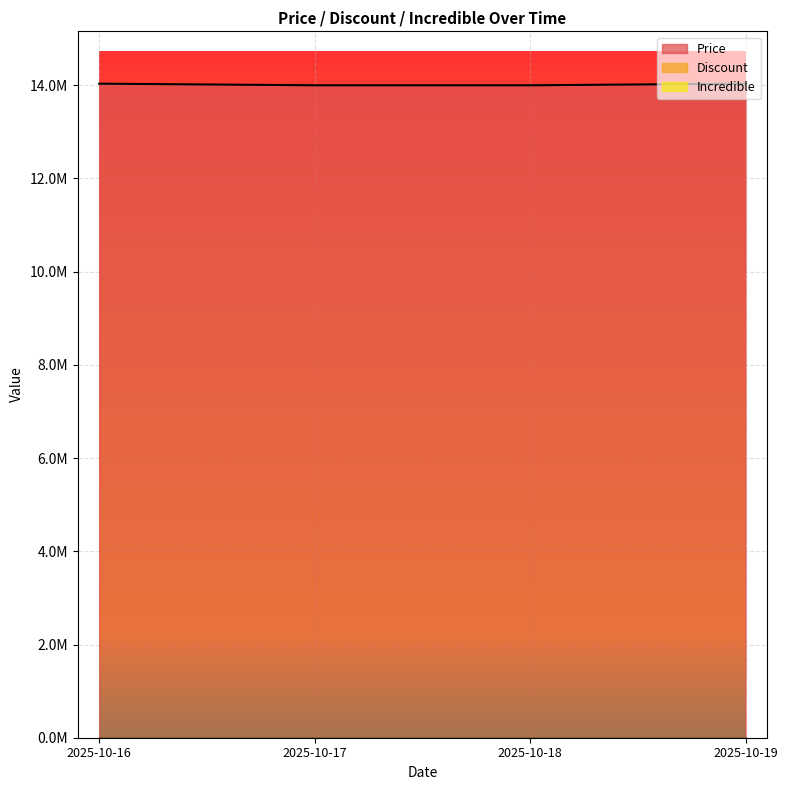

What are all the series names shown in the legend?

Price, Discount, Incredible